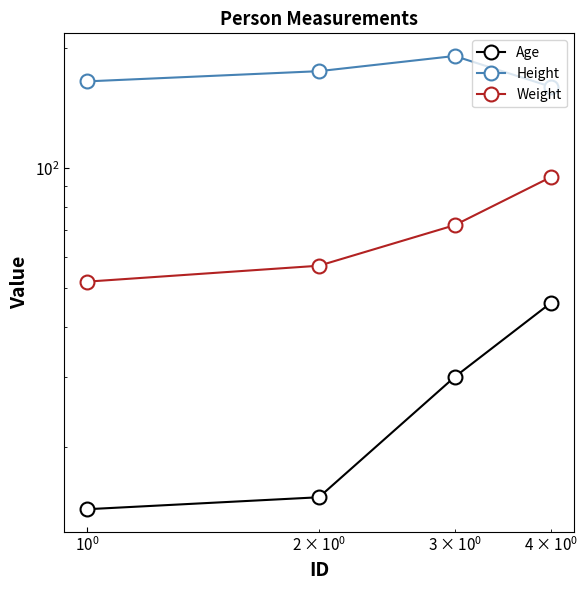

How many categories are shown in the chart?

4